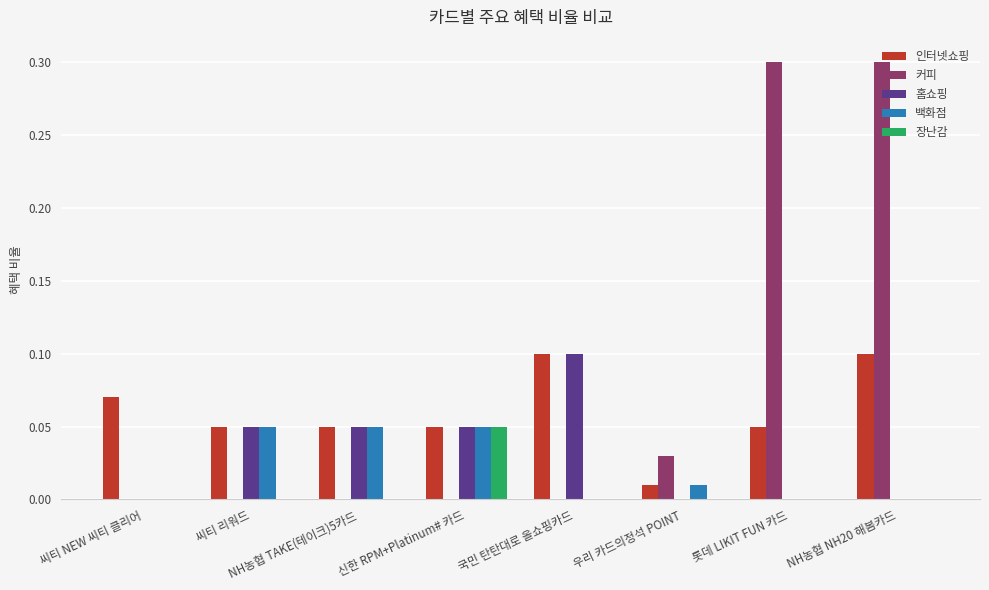

How many series are shown in this chart?

5